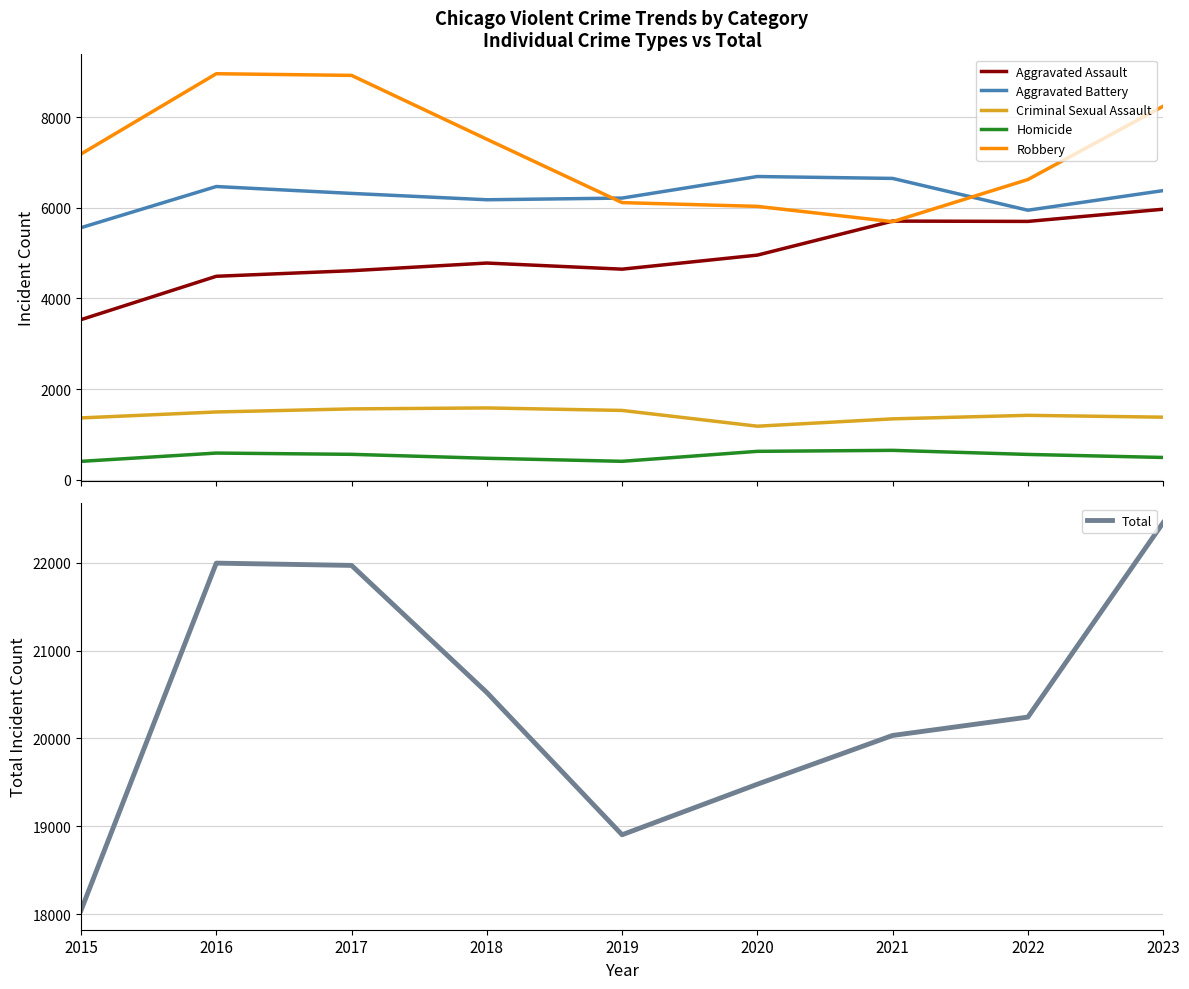

What is the minimum value shown in the chart?

403